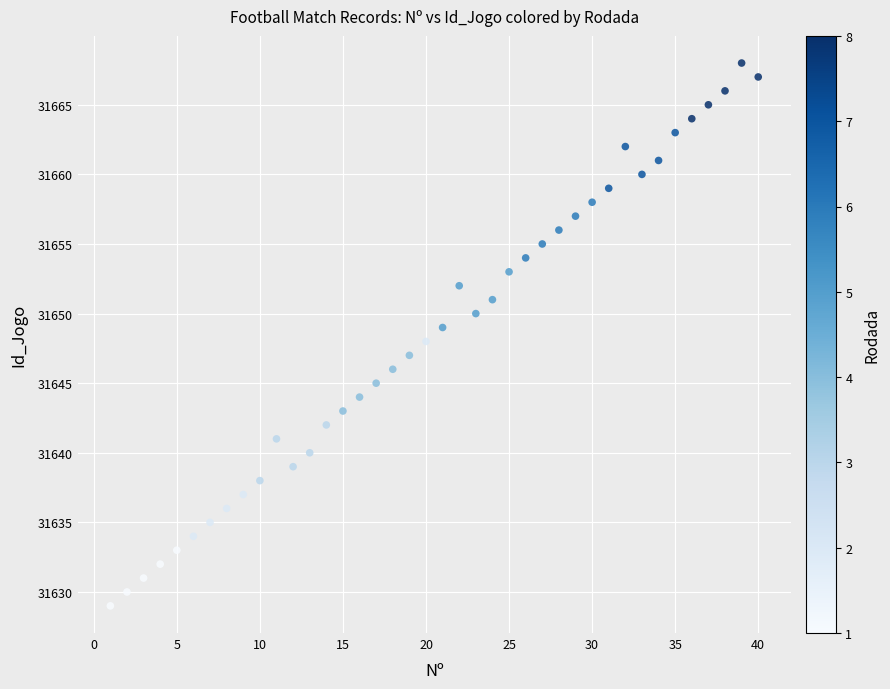

What is the range of X values (max minus min)?

39